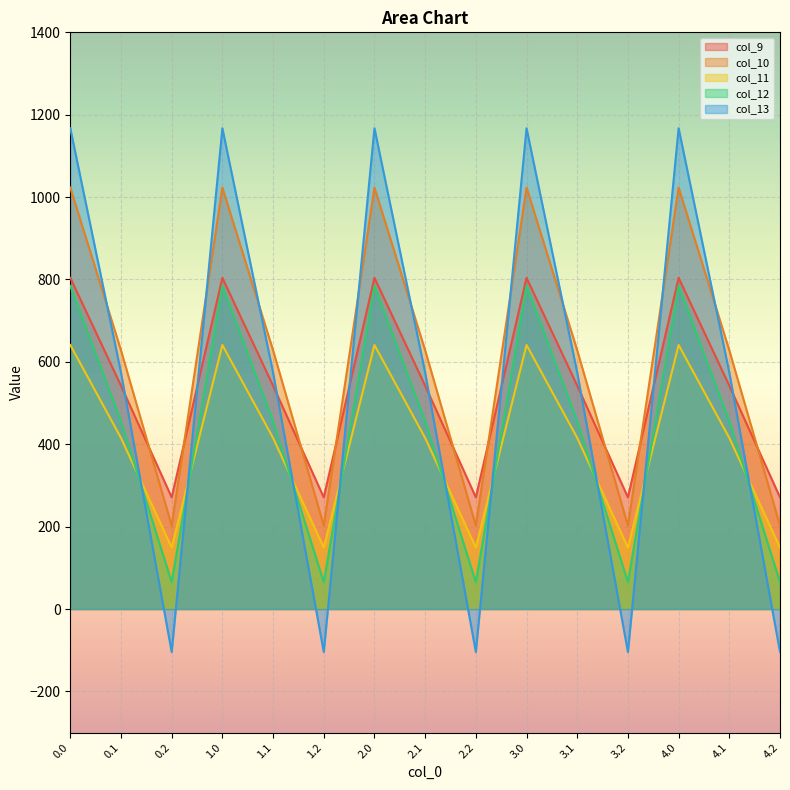

Reading left to right, list all the values displayed in this chart.

col_9: 804.0	542.1	271.1	804.0	542.1	271.1	804.0	542.1	271.1	804.0	542.1	271.1	804.0	542.1	271.1
col_10: 1023.2	628.1	202.5	1023.2	628.1	202.5	1023.2	628.1	202.5	1023.2	628.1	202.5	1023.2	628.1	202.5
col_11: 640.9	415.4	149.1	640.9	415.4	149.1	640.9	415.4	149.1	640.9	415.4	149.1	640.9	415.4	149.1
col_12: 784.4	456.1	65.2	784.4	456.1	65.2	784.4	456.1	65.2	784.4	456.1	65.2	784.4	456.1	65.2
col_13: 1167.2	574.0	-104.4	1167.2	574.0	-104.4	1167.2	574.0	-104.4	1167.2	574.0	-104.4	1167.2	574.0	-104.4